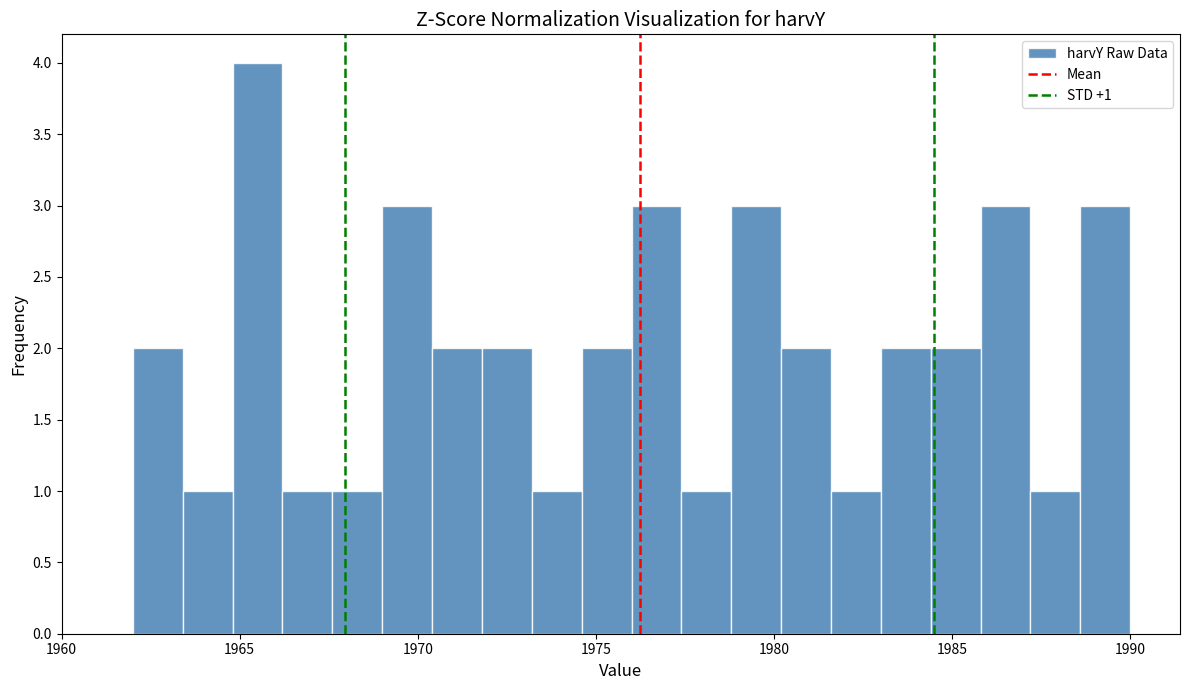

Around what value on the x-axis is the tallest bar? Give the approximate position of its centre, as read against the axis.

1965.5